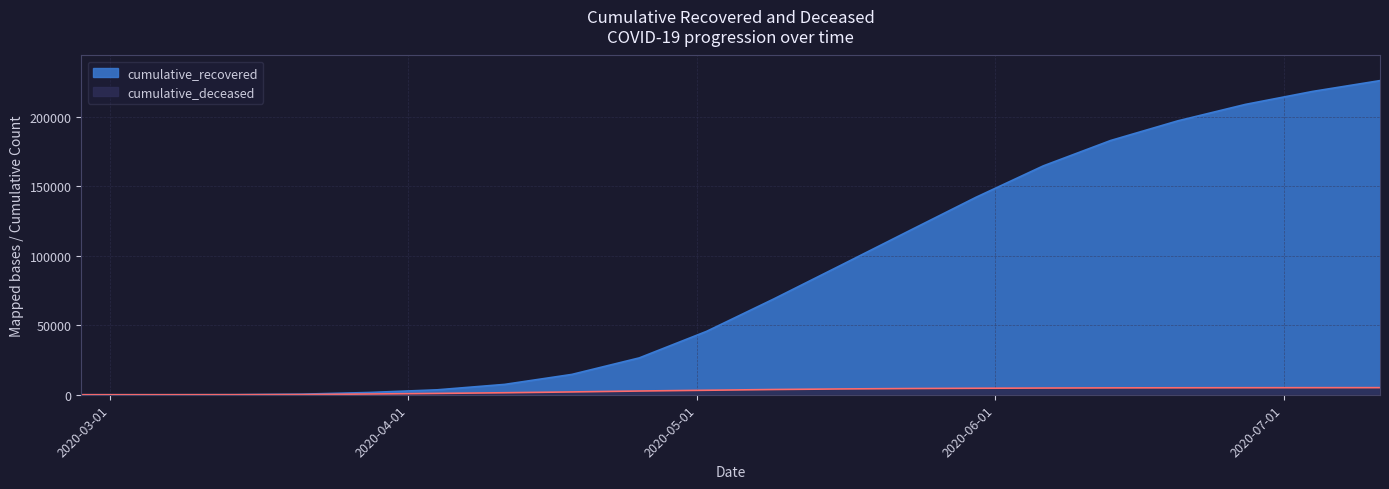

What is the difference between the maximum and minimum values in the cumulative_deceased series?

5106